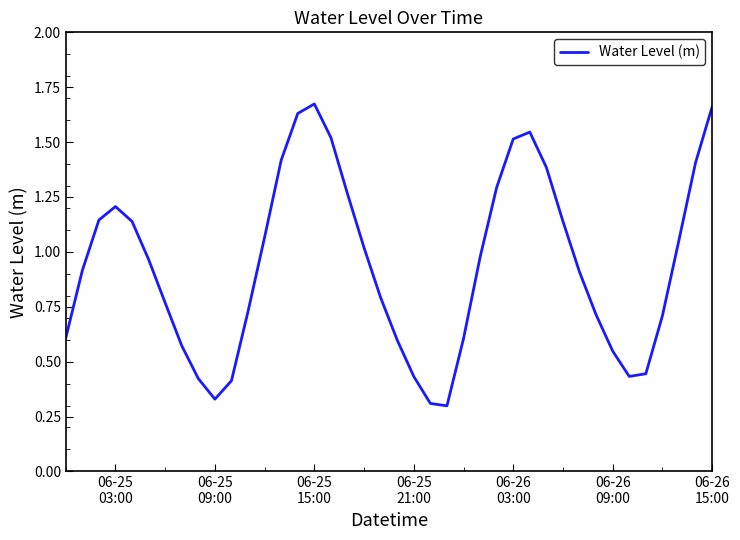

What is the difference between the maximum and minimum values?

1.4